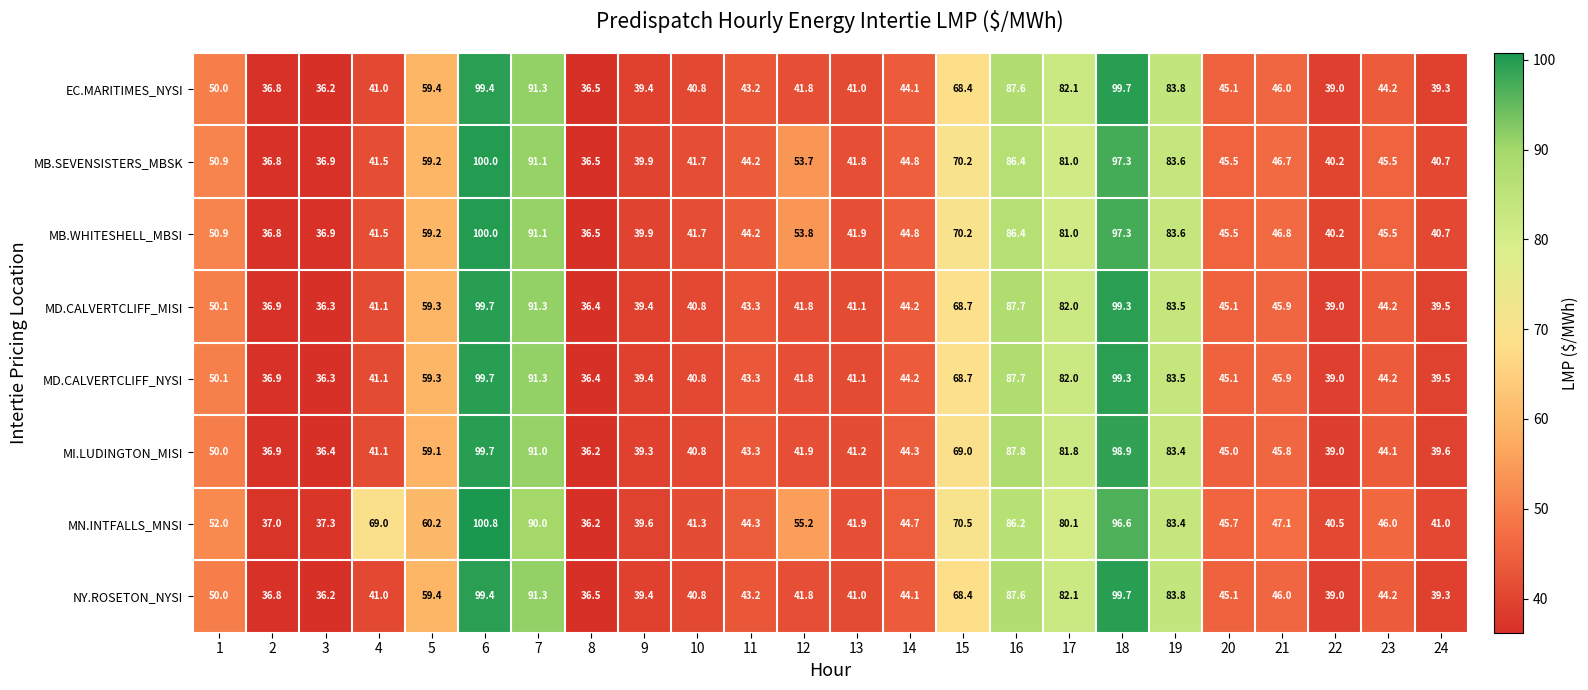

Is it true that MB.SEVENSISTERS_MBSK equals 16.3 at 3?

False